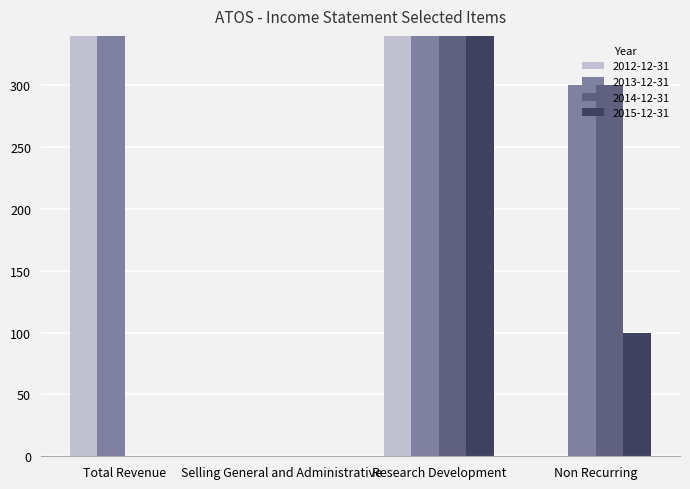

The 2013-12-31 series shows 92 at Non Recurring. True or false?

False